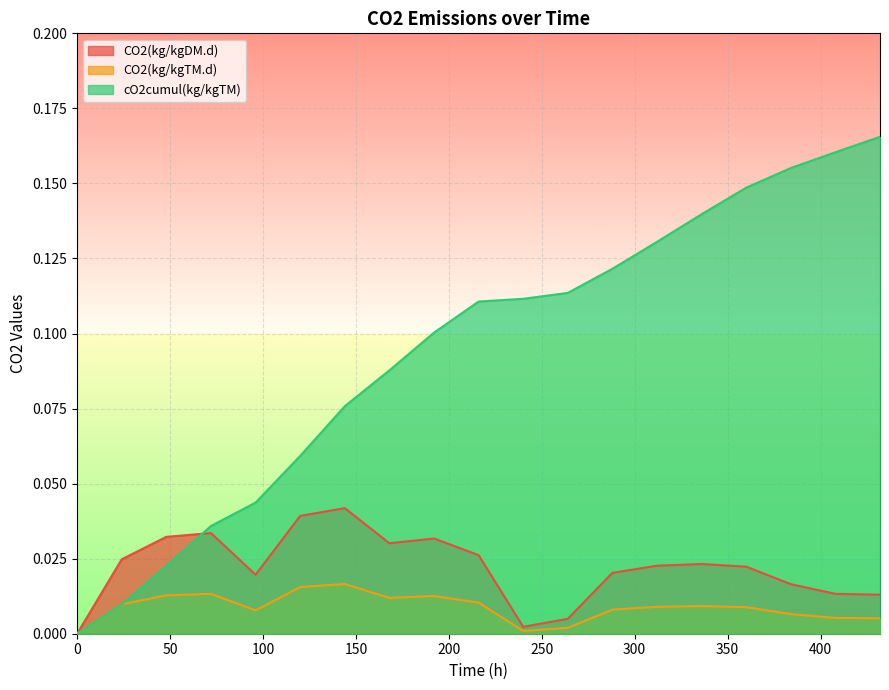

Count the number of data series in this chart.

3